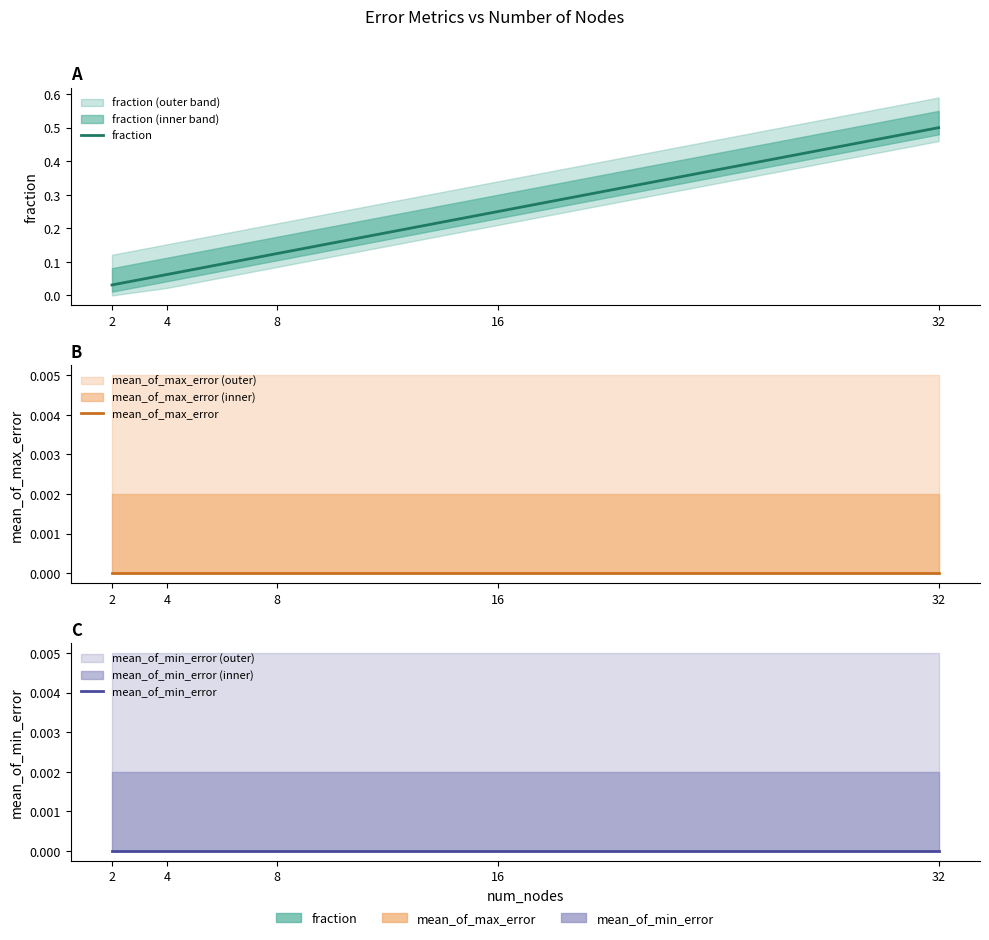

How many lines are shown in the chart?

3